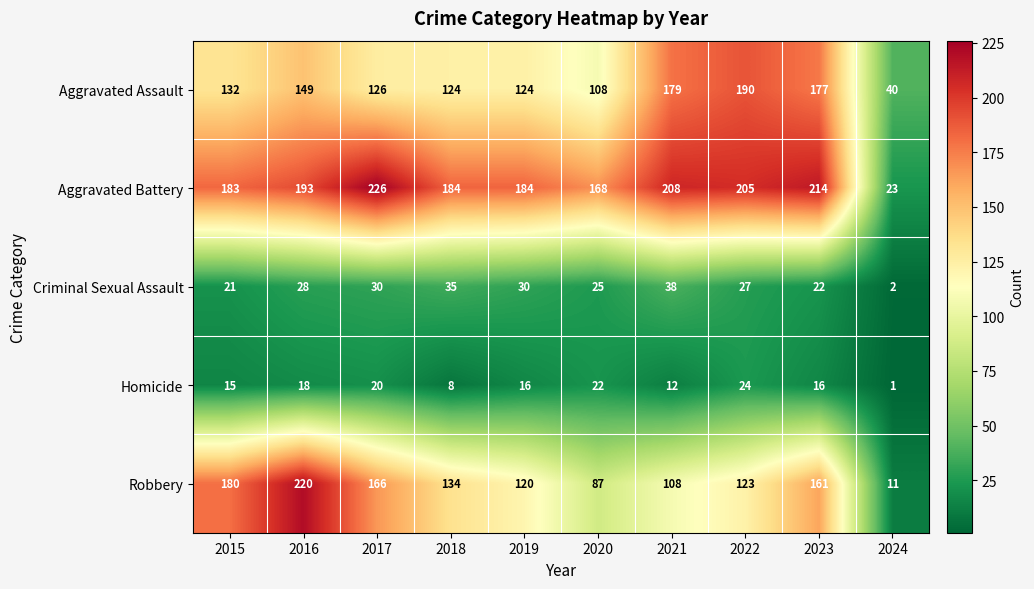

What is the total value across all series at 2022?

569